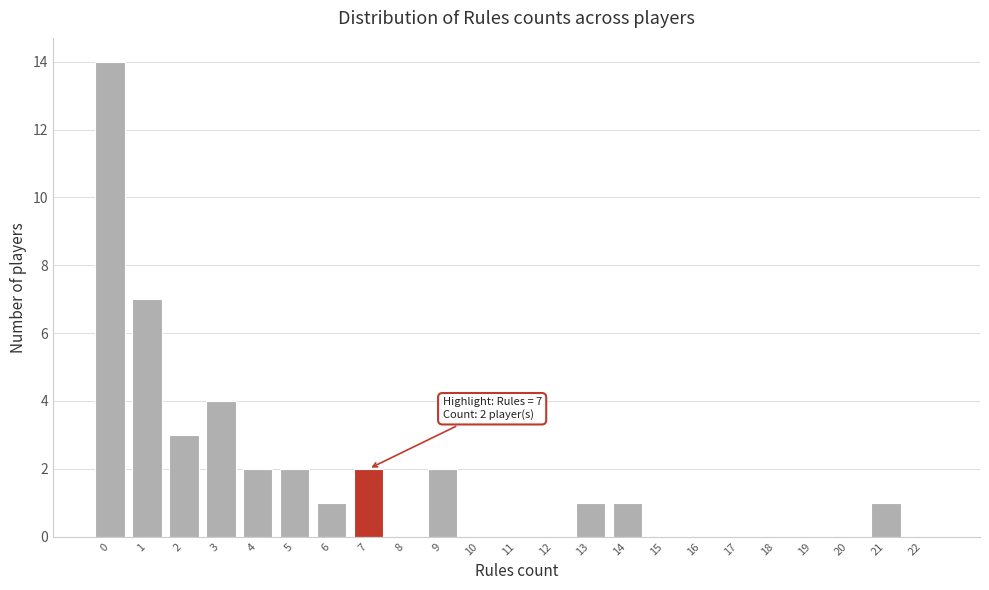

Reading right to left, extract all data points from this chart.

22=0	21=1	20=0	19=0	18=0	17=0	16=0	15=0	14=1	13=1	12=0	11=0	10=0	9=2	8=0	7=2	6=1	5=2	4=2	3=4	2=3	1=7	0=14